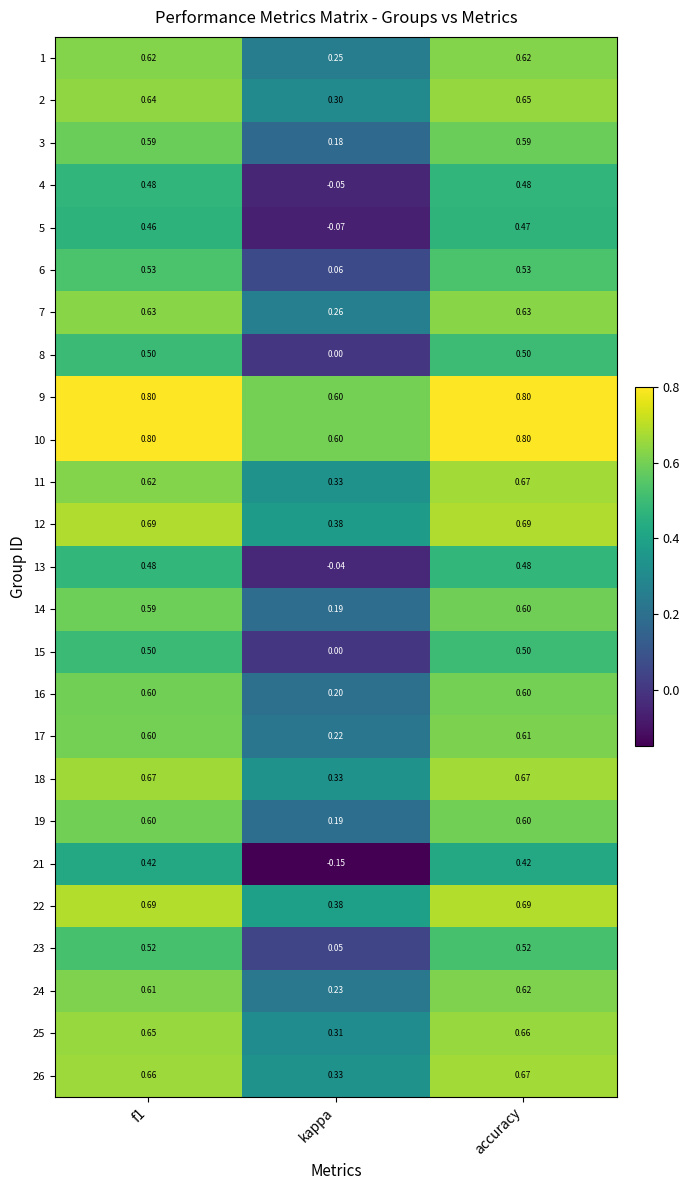

At which category is the sum across all series the highest?

accuracy